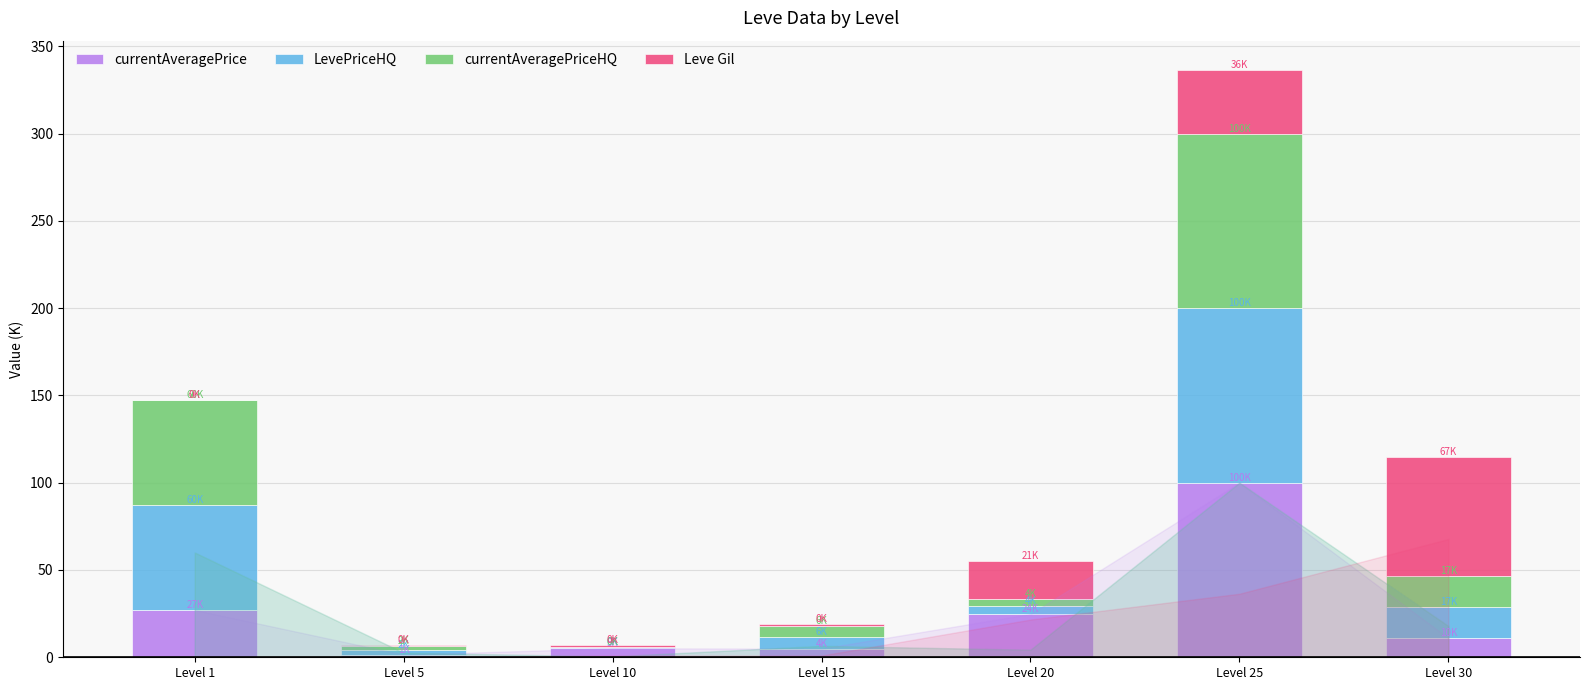

At which category is the sum across all series the highest?

Level 25